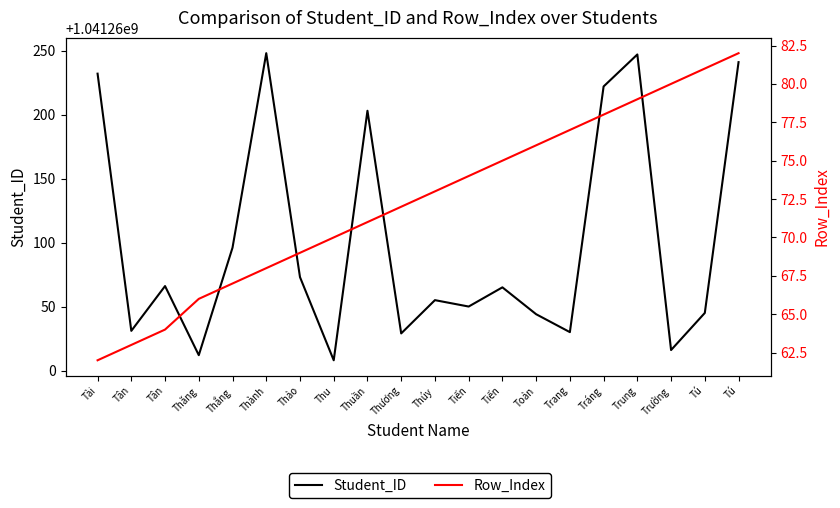

True or false: Student_ID and Row_Index cross at least once.

False